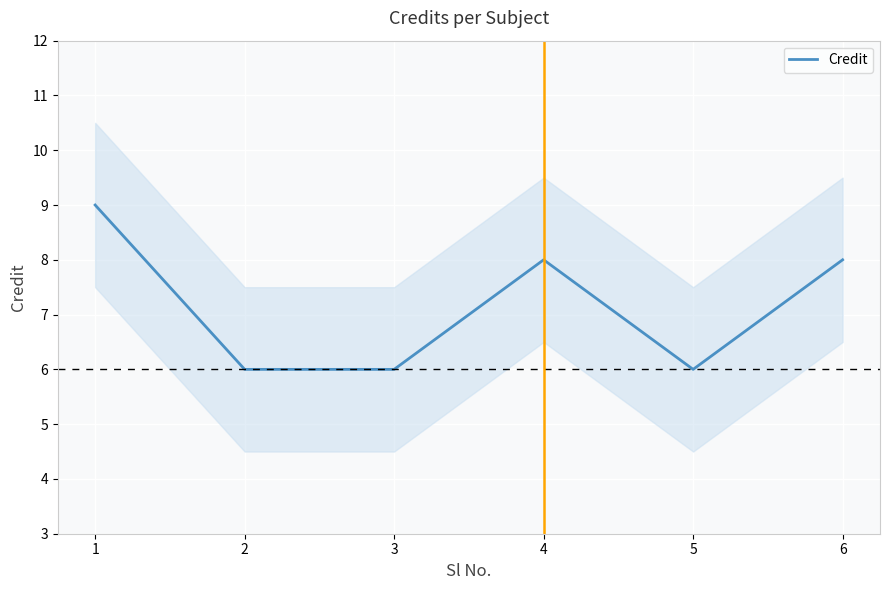

True or false: there are more than 0 points higher than both neighbors.

True